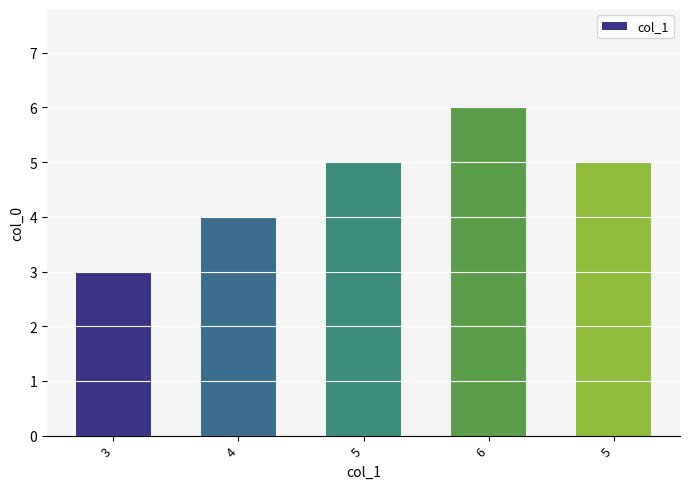

Does the chart contain stacked bars?

No